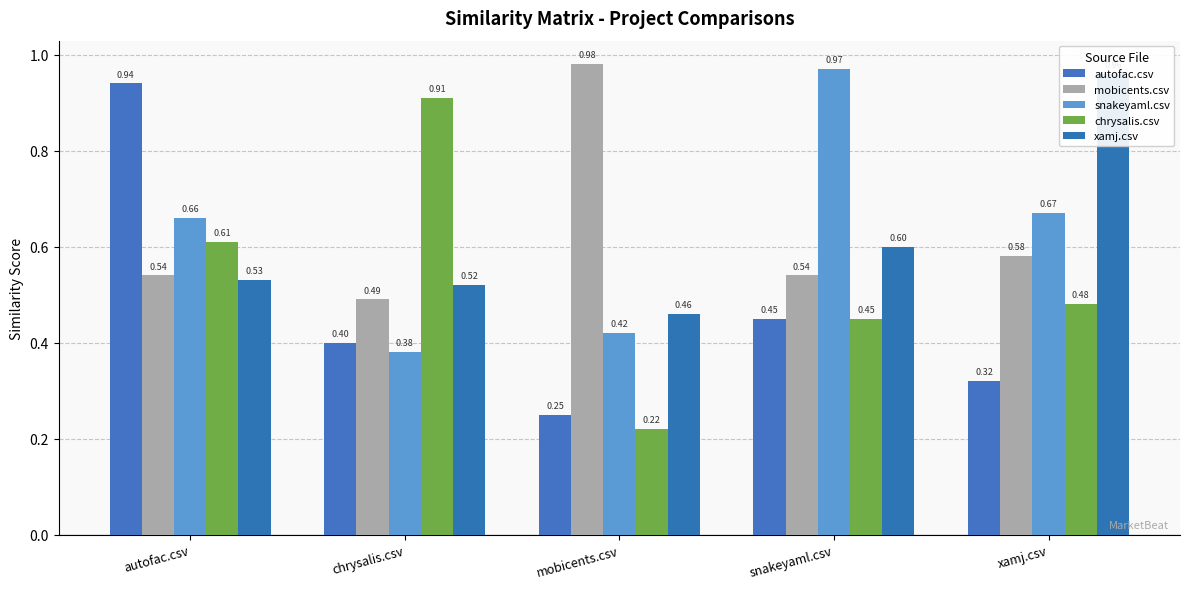

How many categories are shown in the chart?

5